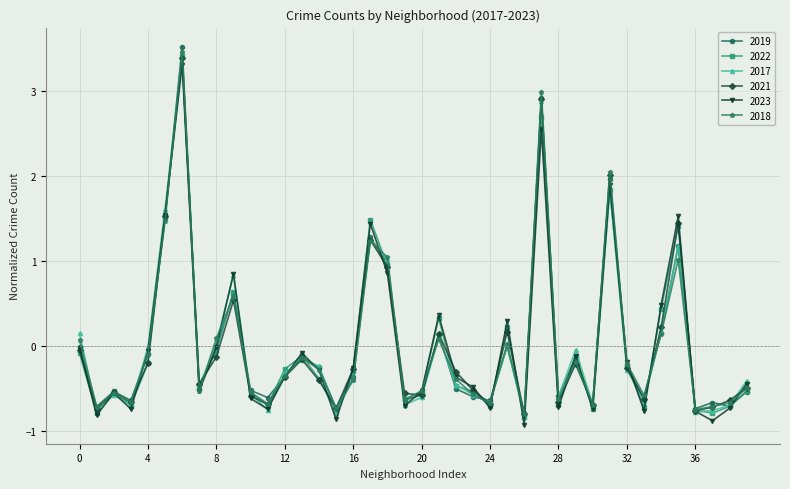

In 2023, how many points are lower than both neighbors (excluding endpoints)?

12